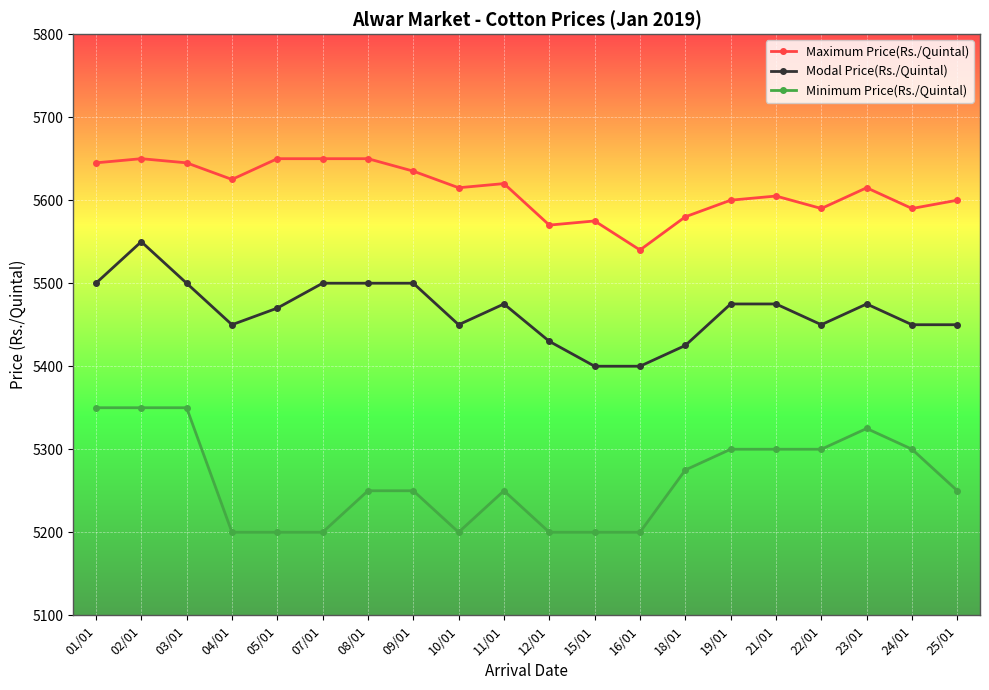

Reading right to left, extract all data points from this chart.

Maximum Price(Rs./Quintal): 5600	5590	5615	5590	5605	5600	5580	5540	5575	5570	5620	5615	5635	5650	5650	5650	5625	5645	5650	5645
Modal Price(Rs./Quintal): 5450	5450	5475	5450	5475	5475	5425	5400	5400	5430	5475	5450	5500	5500	5500	5470	5450	5500	5550	5500
Minimum Price(Rs./Quintal): 5250	5300	5325	5300	5300	5300	5275	5200	5200	5200	5250	5200	5250	5250	5200	5200	5200	5350	5350	5350